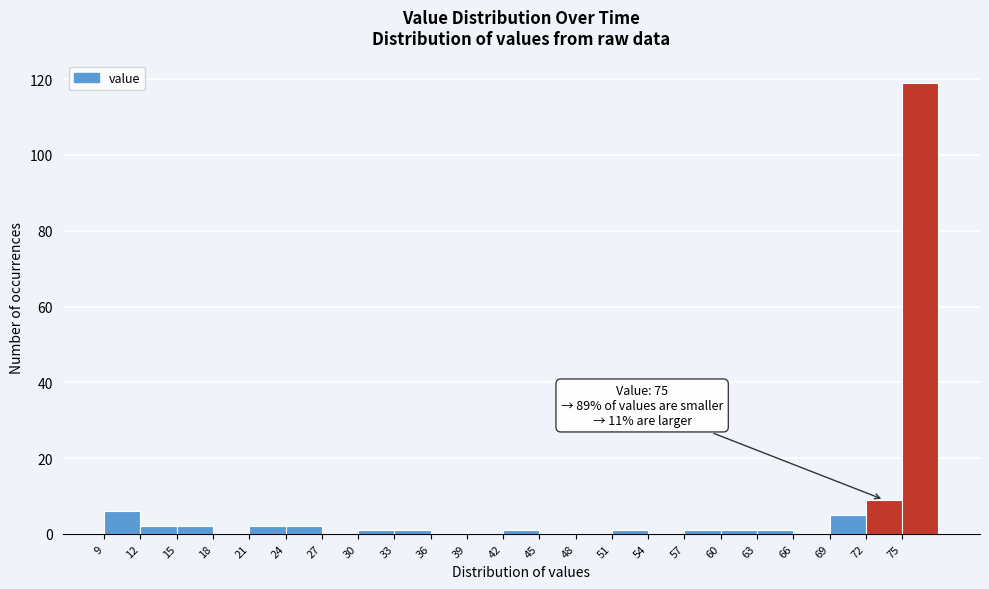

Which range on the x-axis has the tallest bar?

75 to 78